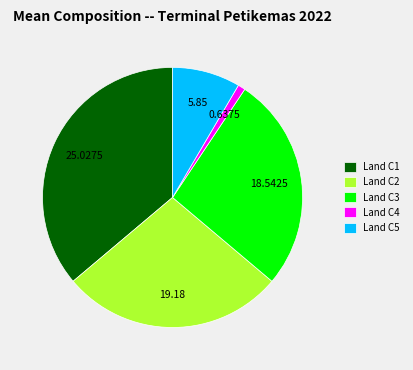

Rank the categories by value from lowest to highest.

Land C4, Land C5, Land C3, Land C2, Land C1